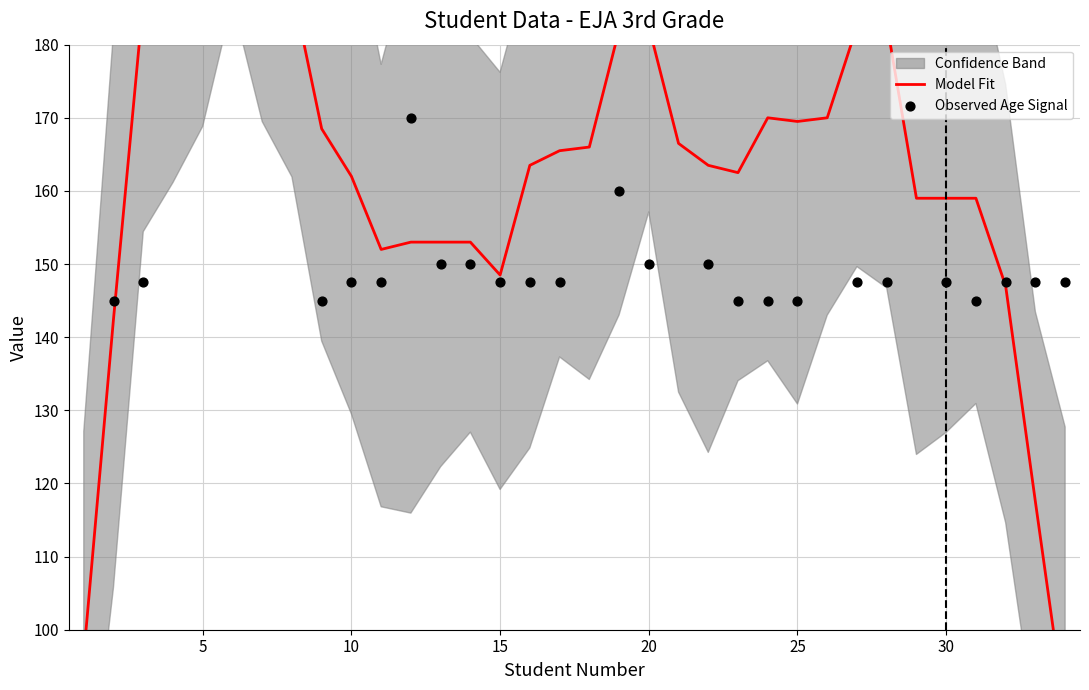

Is the value of Observed Age Signal at 24 greater than the value of Model Fit at 18?

No